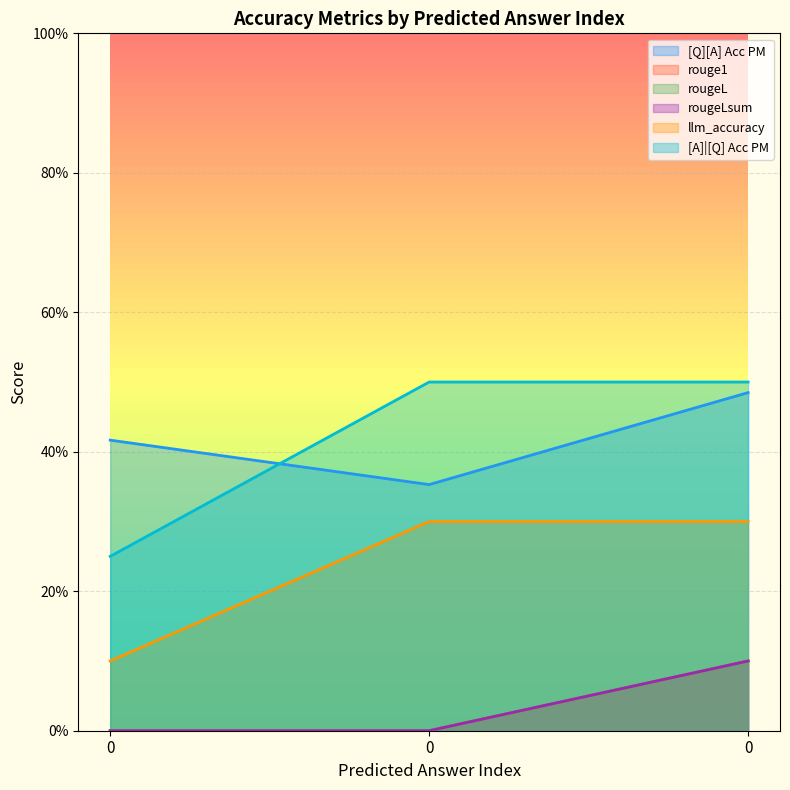

What is the sum of the [A]|[Q] Acc PM values at 0 and 0?

0.8